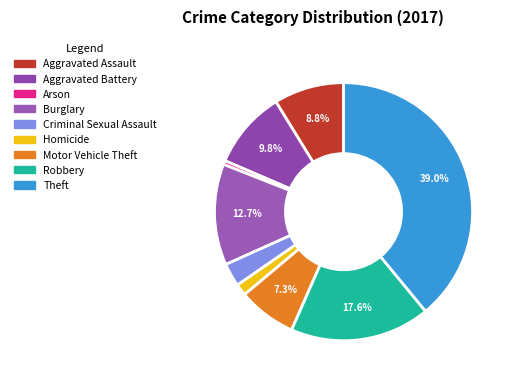

Count the number of slices in the pie.

9